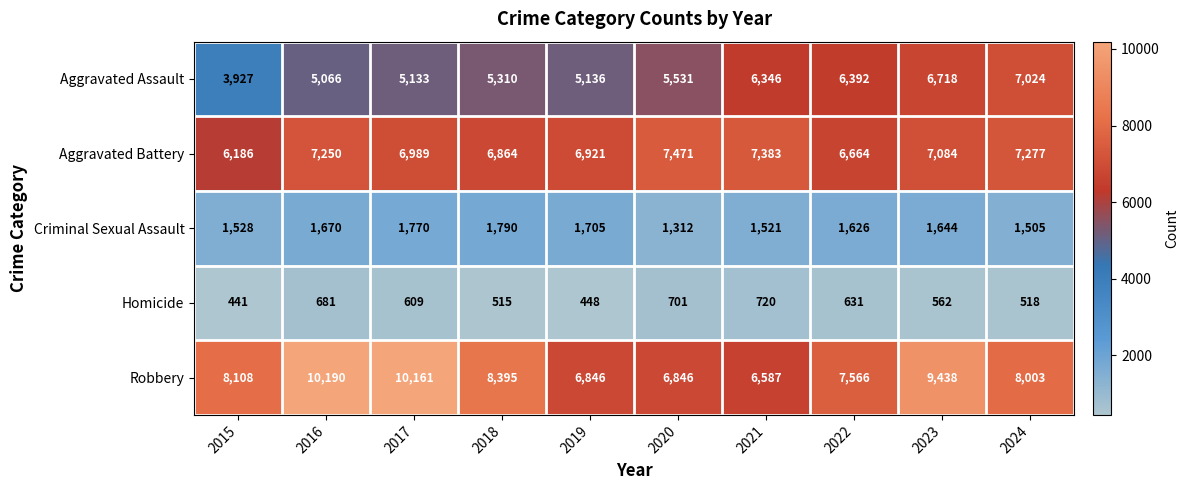

How many data points in Aggravated Battery are less than 7084?

5